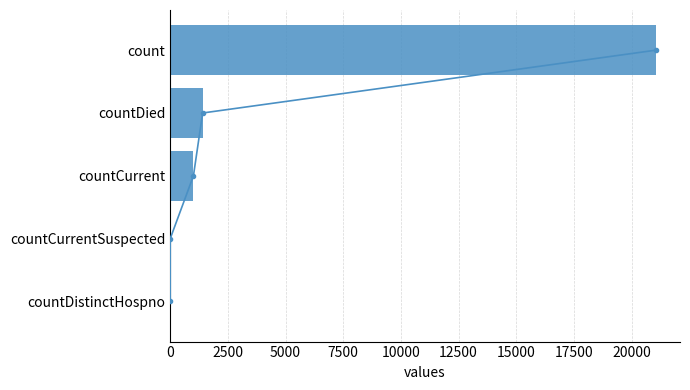

Reading left to right, transcribe all the data shown in this chart.

0	0	1006	1405	21050